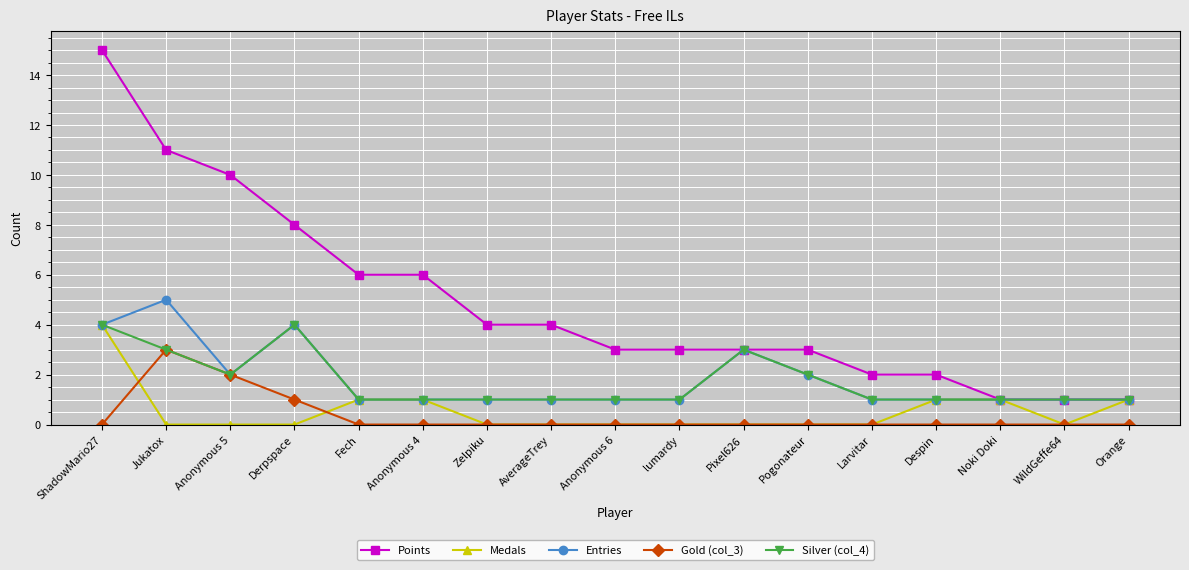

Reading right to left, what are all the values shown in this chart?

Points: Orange=1	WildGeffe64=1	Noki Doki=1	Despin=2	Larvitar=2	Pogonateur=3	Pixel626=3	lumardy=3	Anonymous 6=3	AverageTrey=4	Zelpiku=4	Anonymous 4=6	Fech=6	Derpspace=8	Anonymous 5=10	Jukatox=11	ShadowMario27=15
Medals: Orange=1	WildGeffe64=0	Noki Doki=1	Despin=1	Larvitar=0	Pogonateur=0	Pixel626=0	lumardy=0	Anonymous 6=0	AverageTrey=0	Zelpiku=0	Anonymous 4=1	Fech=1	Derpspace=0	Anonymous 5=0	Jukatox=0	ShadowMario27=4
Entries: Orange=1	WildGeffe64=1	Noki Doki=1	Despin=1	Larvitar=1	Pogonateur=2	Pixel626=3	lumardy=1	Anonymous 6=1	AverageTrey=1	Zelpiku=1	Anonymous 4=1	Fech=1	Derpspace=4	Anonymous 5=2	Jukatox=5	ShadowMario27=4
Gold (col_3): Orange=0	WildGeffe64=0	Noki Doki=0	Despin=0	Larvitar=0	Pogonateur=0	Pixel626=0	lumardy=0	Anonymous 6=0	AverageTrey=0	Zelpiku=0	Anonymous 4=0	Fech=0	Derpspace=1	Anonymous 5=2	Jukatox=3	ShadowMario27=0
Silver (col_4): Orange=1	WildGeffe64=1	Noki Doki=1	Despin=1	Larvitar=1	Pogonateur=2	Pixel626=3	lumardy=1	Anonymous 6=1	AverageTrey=1	Zelpiku=1	Anonymous 4=1	Fech=1	Derpspace=4	Anonymous 5=2	Jukatox=3	ShadowMario27=4